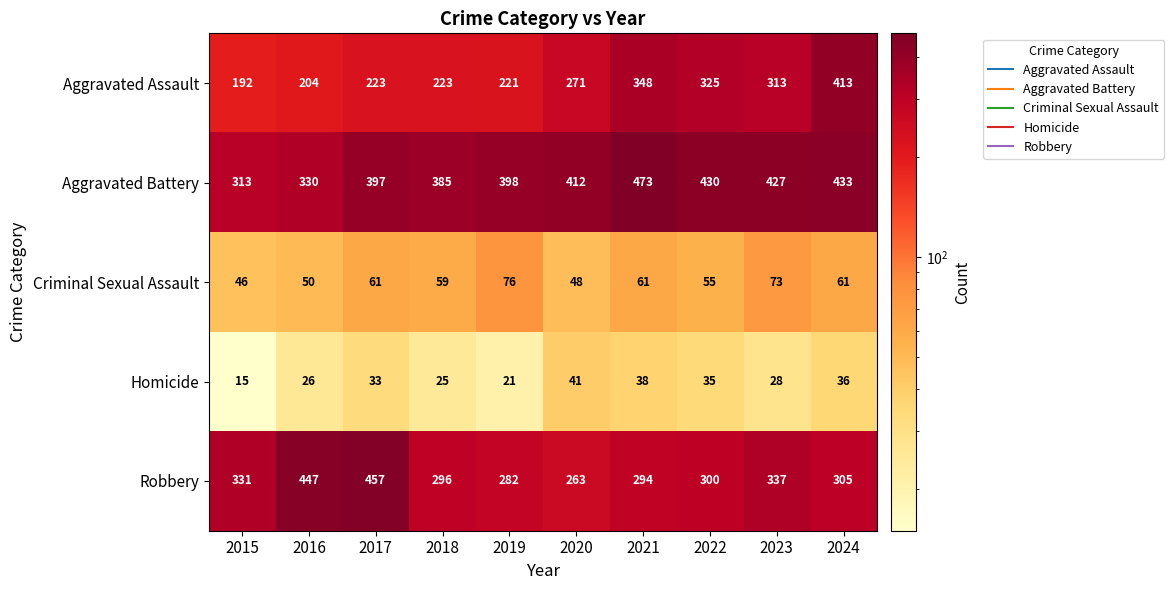

At which label is Aggravated Battery closest to 393?

2017